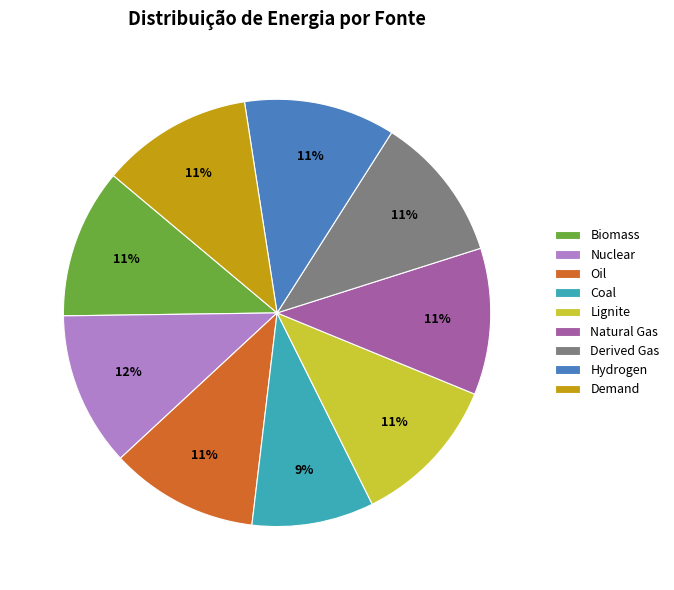

To the nearest percent, what is the combined percentage of Hydrogen and Nuclear?

23%